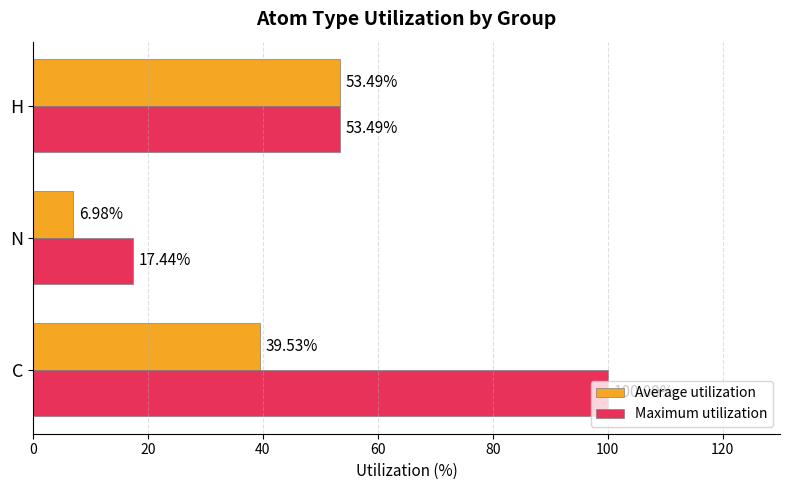

At which label is Maximum utilization closest to 58?

H